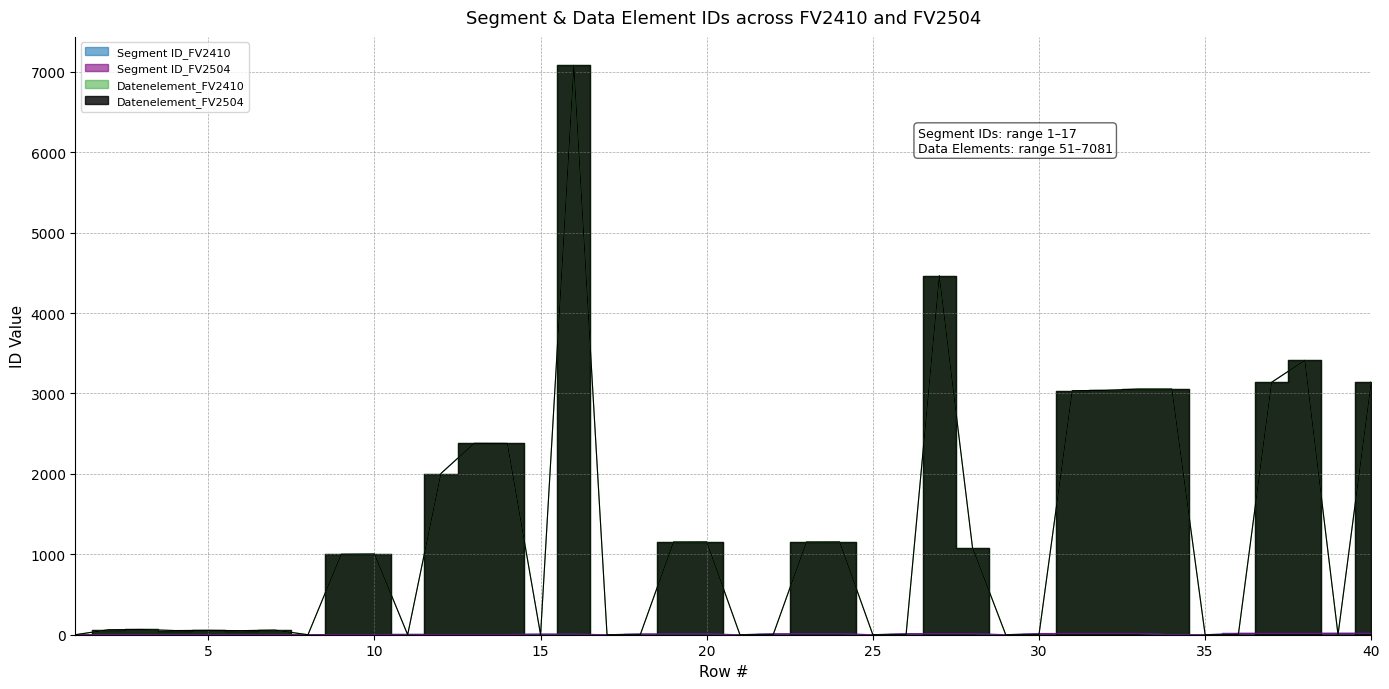

The value of Segment ID_FV2410 at 17 is 0. True or false?

True